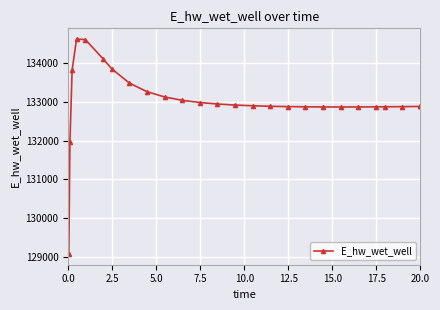

What is the difference between the maximum and second lowest values?

2657.7